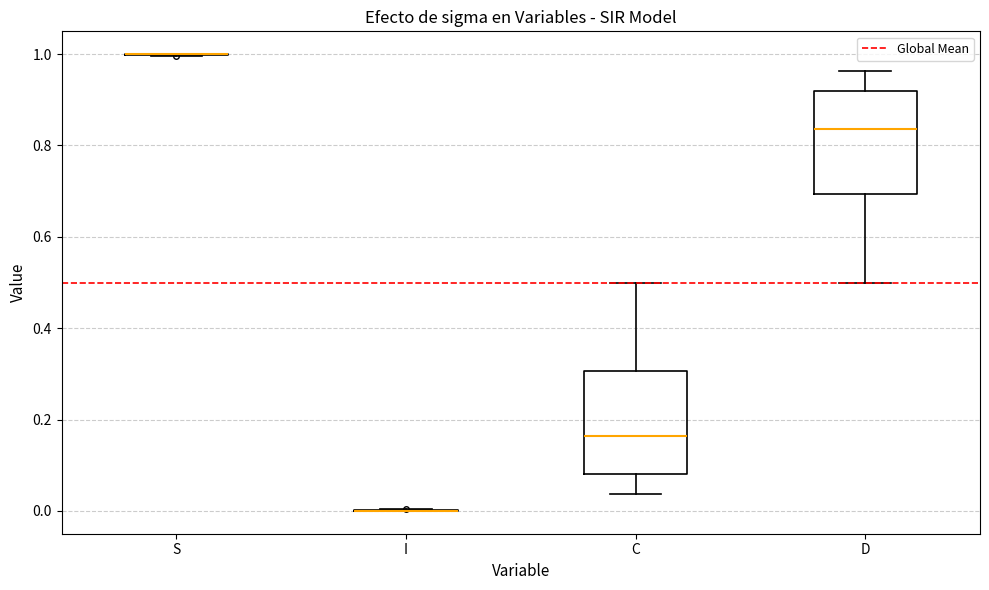

Reading left to right, transcribe this box plot: for each box, give where its median line is, the range the box spans, and where its two whiskers end, as read against the y-axis. The values are not printed on the chart, so give them approximately, as read against the axis.

S: box collapsed to a line at 1.00, whiskers 1.00 to 1.00
I: box collapsed to a line at 0.00, whiskers 0.00 to 0.00
C: median 0.16, box 0.08 to 0.30, whiskers 0.04 to 0.50
D: median 0.84, box 0.70 to 0.92, whiskers 0.50 to 0.96